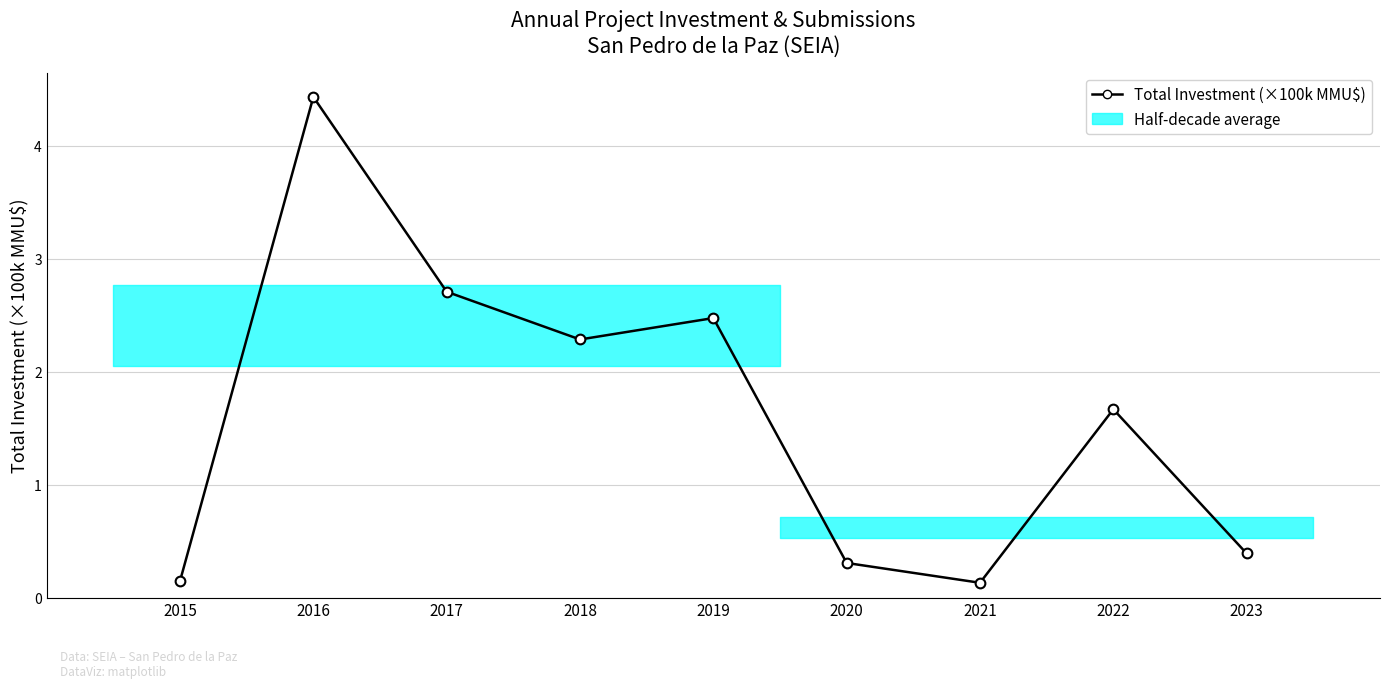

The value of Total Investment (normalized, ×100k MMU$) at 2016 is 6.6. True or false?

False